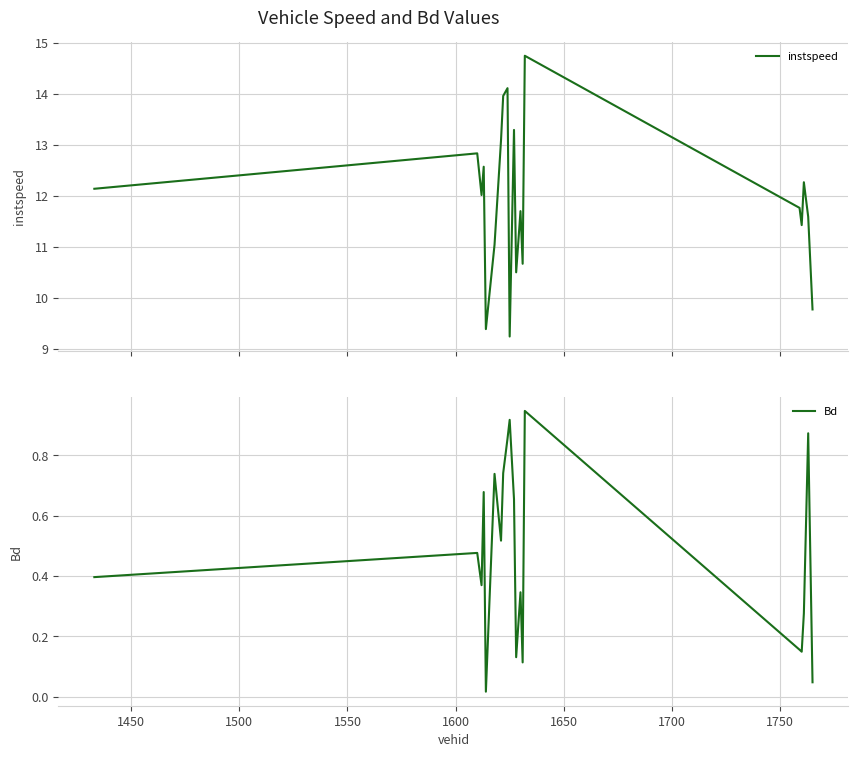

What is the lowest value of the instspeed series?

9.2